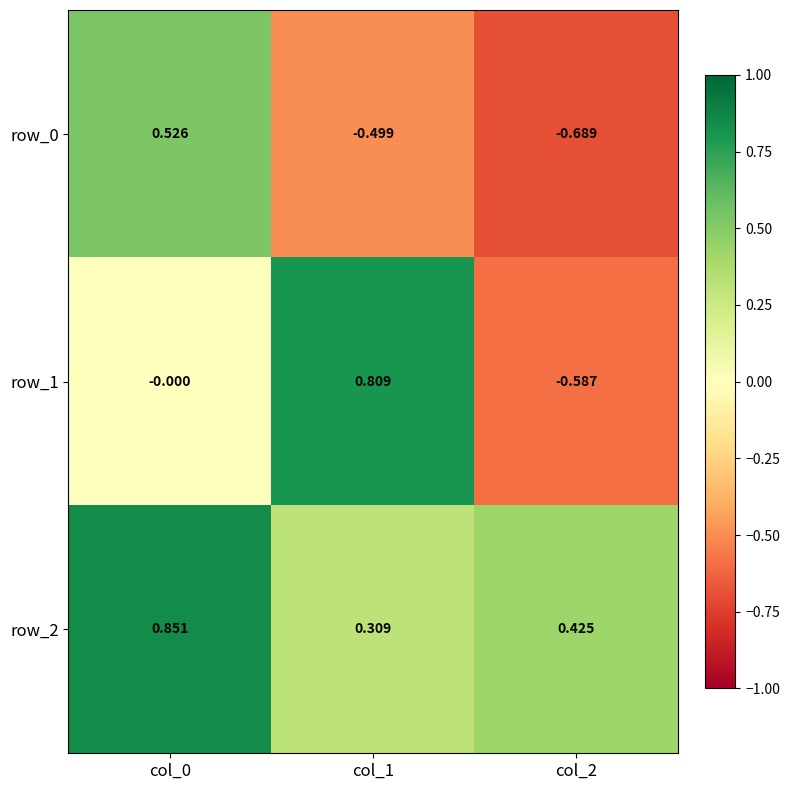

Rank the categories by row_1 value from highest to lowest.

col_1, col_0, col_2